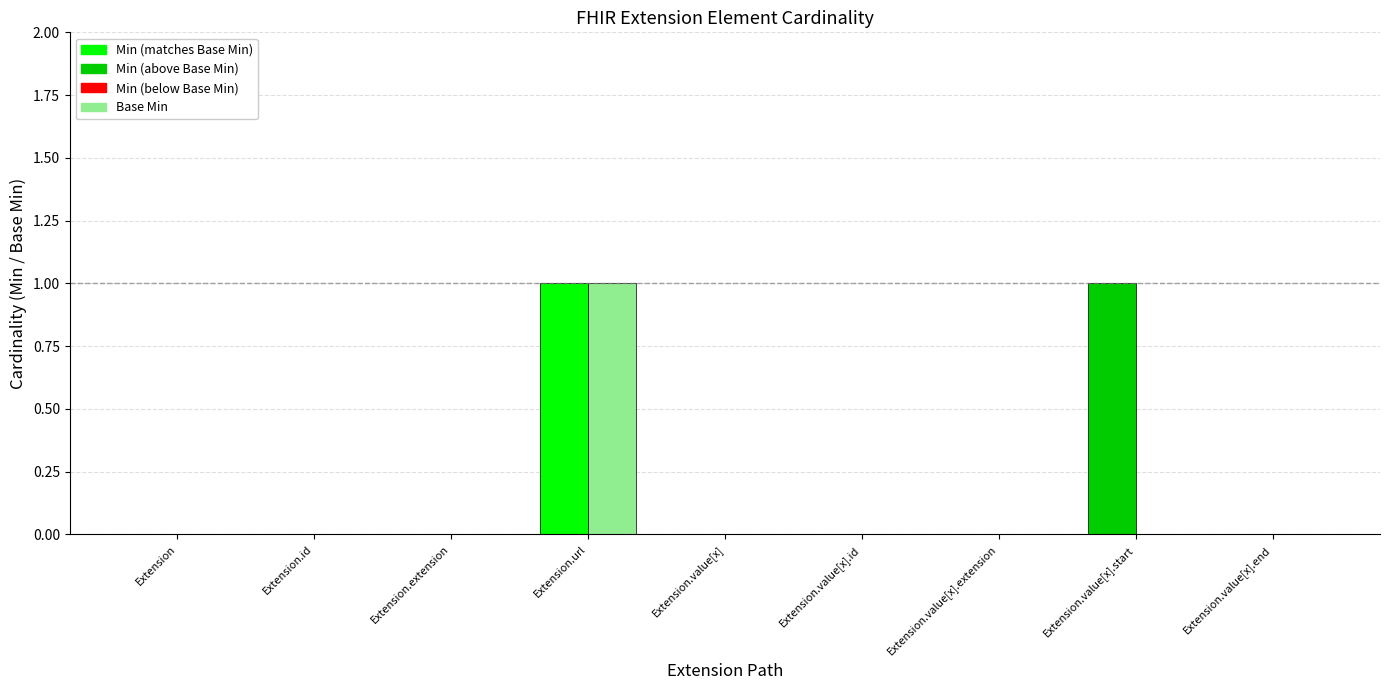

At which category is the sum across all series the highest?

Extension.url